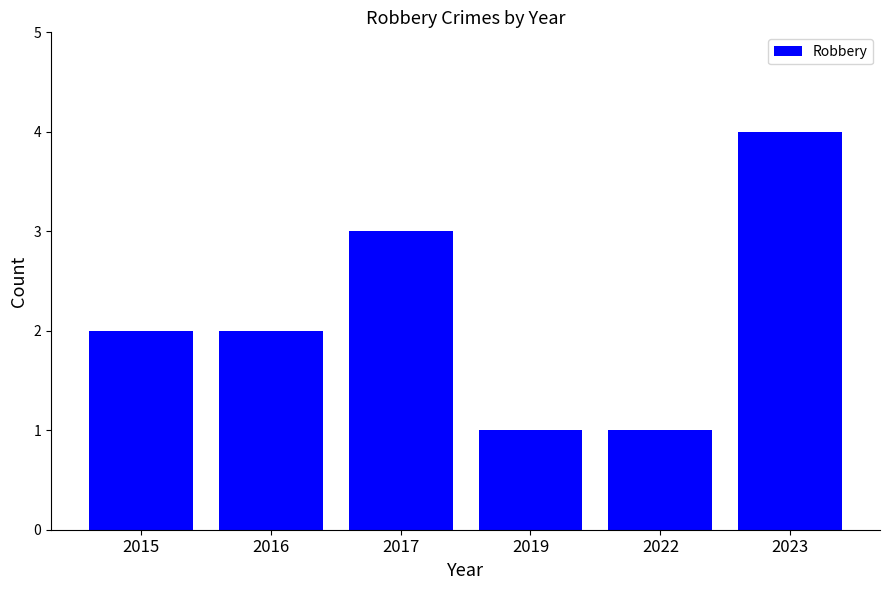

What is the value of the 2nd bar from the left?

2